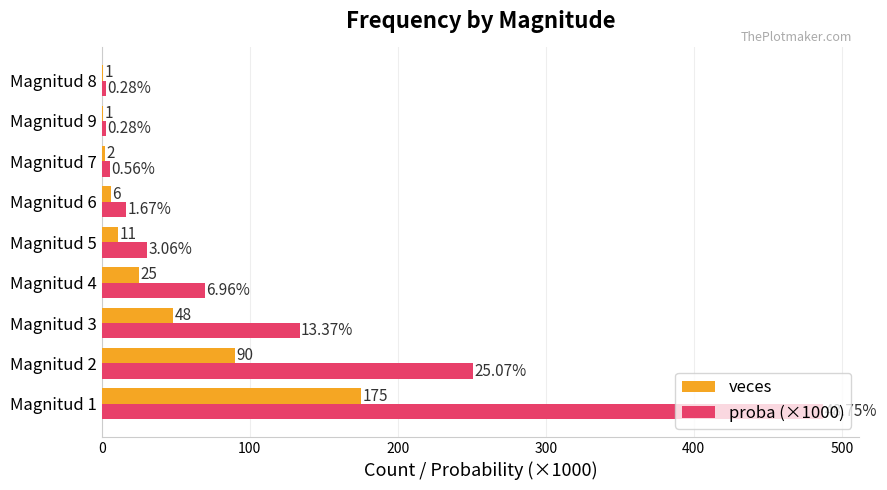

Between Magnitud 1 and Magnitud 2, which series saw the biggest shift?

proba (×1000)